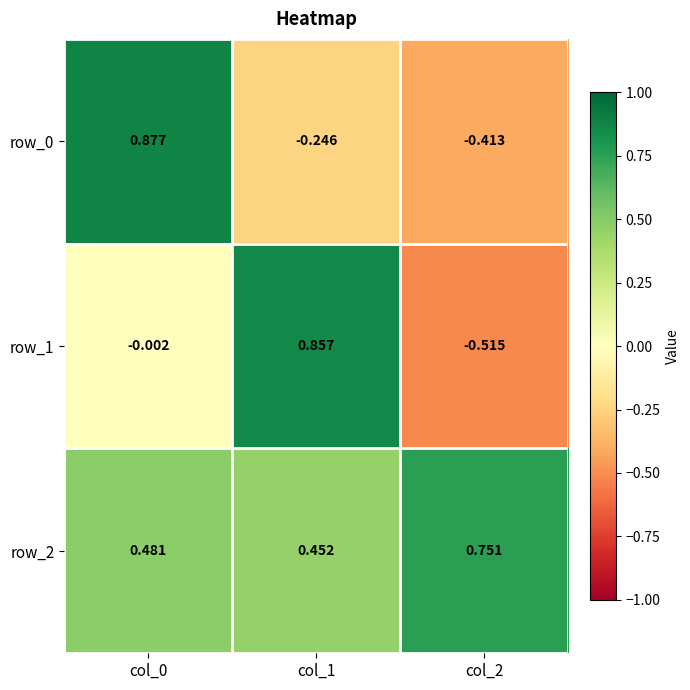

Is the value of row_0 at col_2 greater than the value of row_1 at col_0?

No